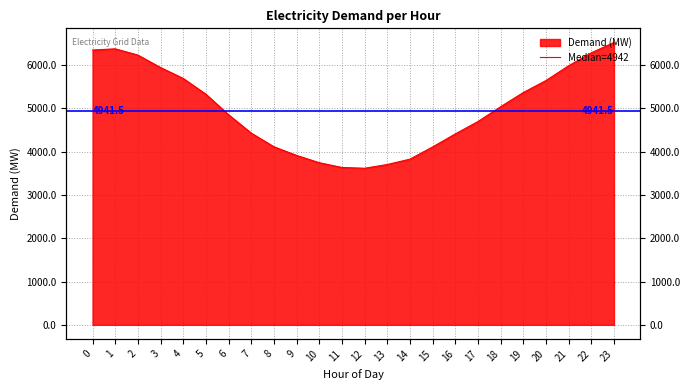

Which category has the lowest value across all series?

12